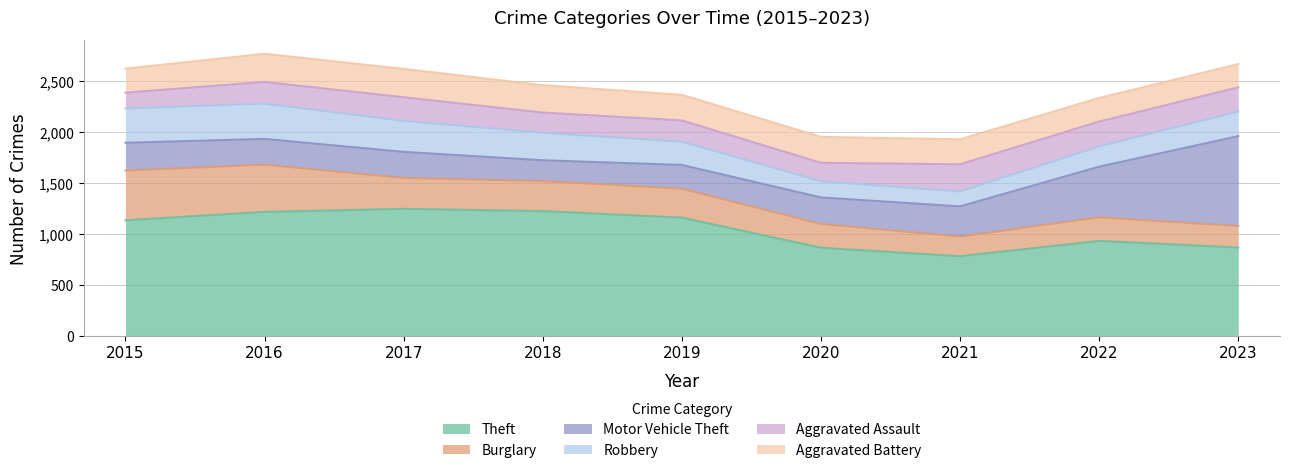

Reading right to left, what are all the values shown in this chart?

Theft: 2023=864	2022=929	2021=779	2020=862	2019=1157	2018=1221	2017=1243	2016=1213	2015=1131
Burglary: 2023=211	2022=232	2021=193	2020=233	2019=284	2018=294	2017=303	2016=463	2015=487
Motor Vehicle Theft: 2023=880	2022=495	2021=295	2020=260	2019=232	2018=204	2017=255	2016=252	2015=272
Robbery: 2023=242	2022=198	2021=146	2020=158	2019=228	2018=269	2017=304	2016=346	2015=336
Aggravated Assault: 2023=236	2022=244	2021=266	2020=181	2019=208	2018=198	2017=231	2016=212	2015=155
Aggravated Battery: 2023=228	2022=231	2021=245	2020=254	2019=251	2018=268	2017=278	2016=276	2015=235